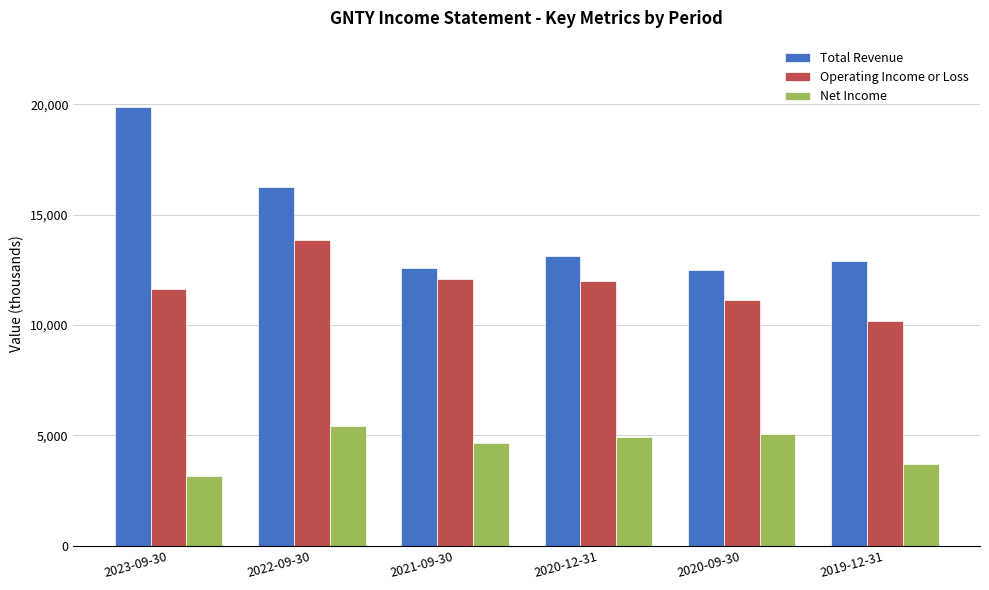

Rank the series by their maximum value, from highest to lowest.

Total Revenue, Operating Income or Loss, Net Income